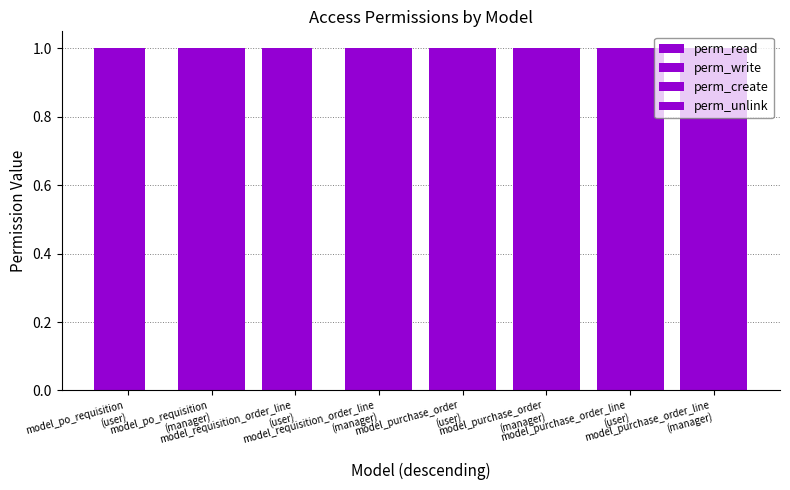

What is the value of the perm_write bar at the 7th from the left?

1